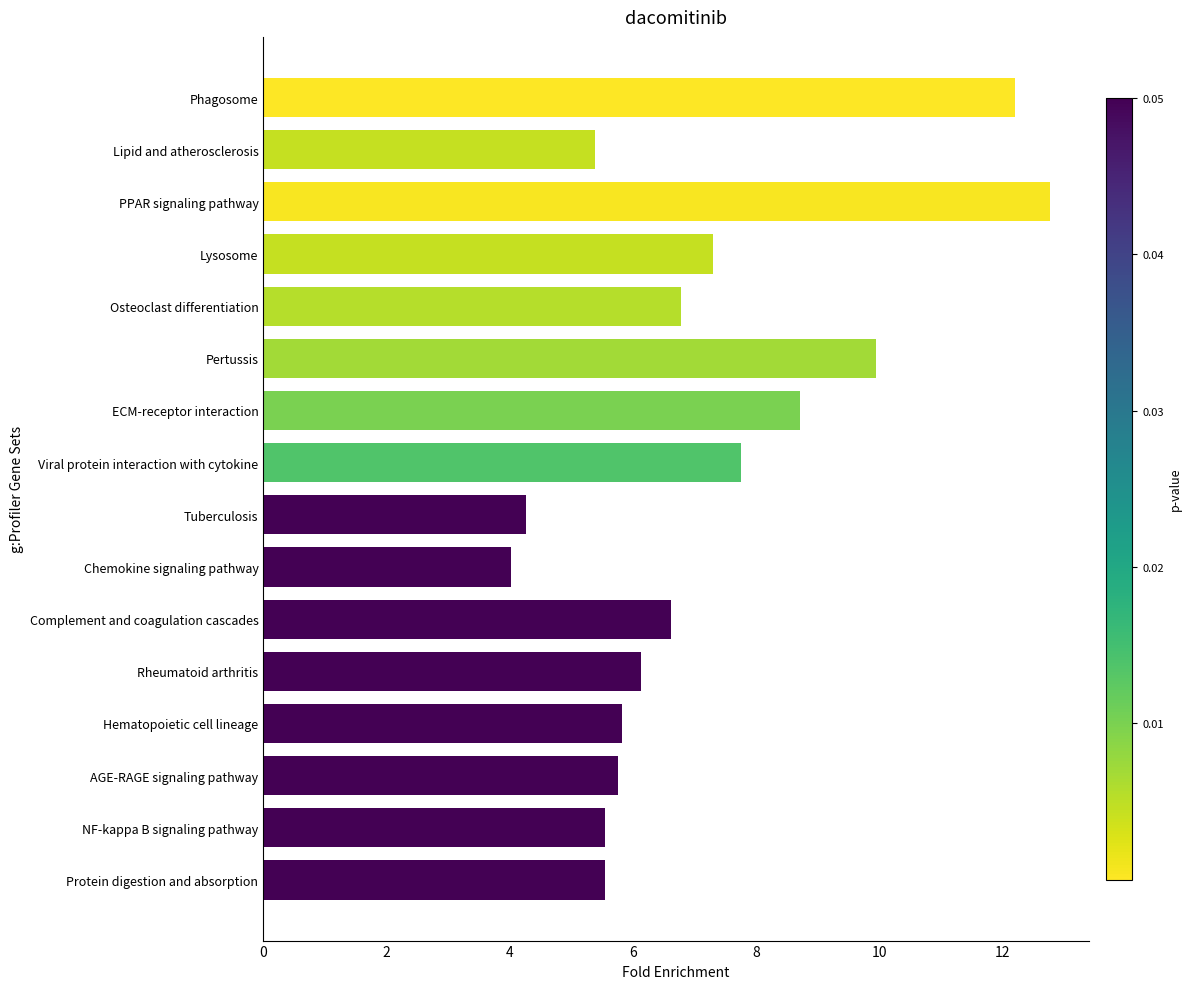

The chart shows a value of 1.8 at Complement and coagulation cascades. True or false?

False